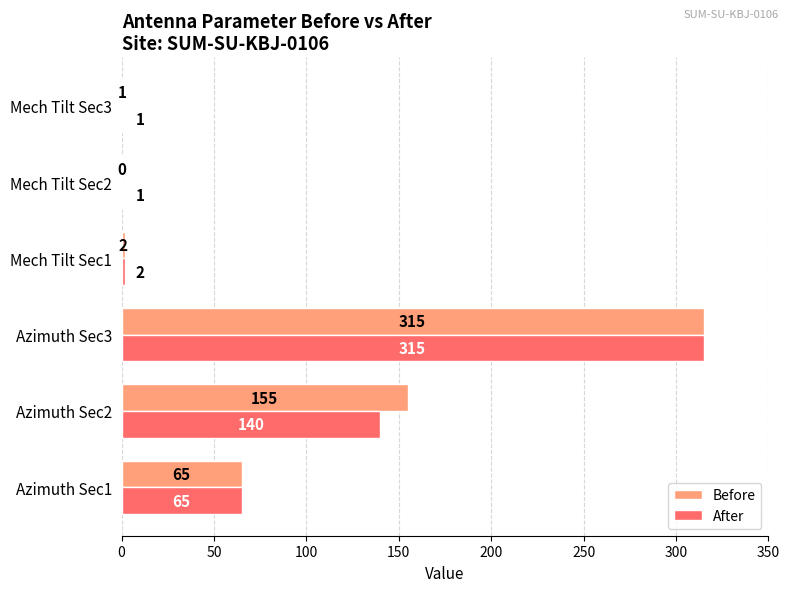

What is the sum of the Before values at Azimuth Sec1 and Mech Tilt Sec2?

65